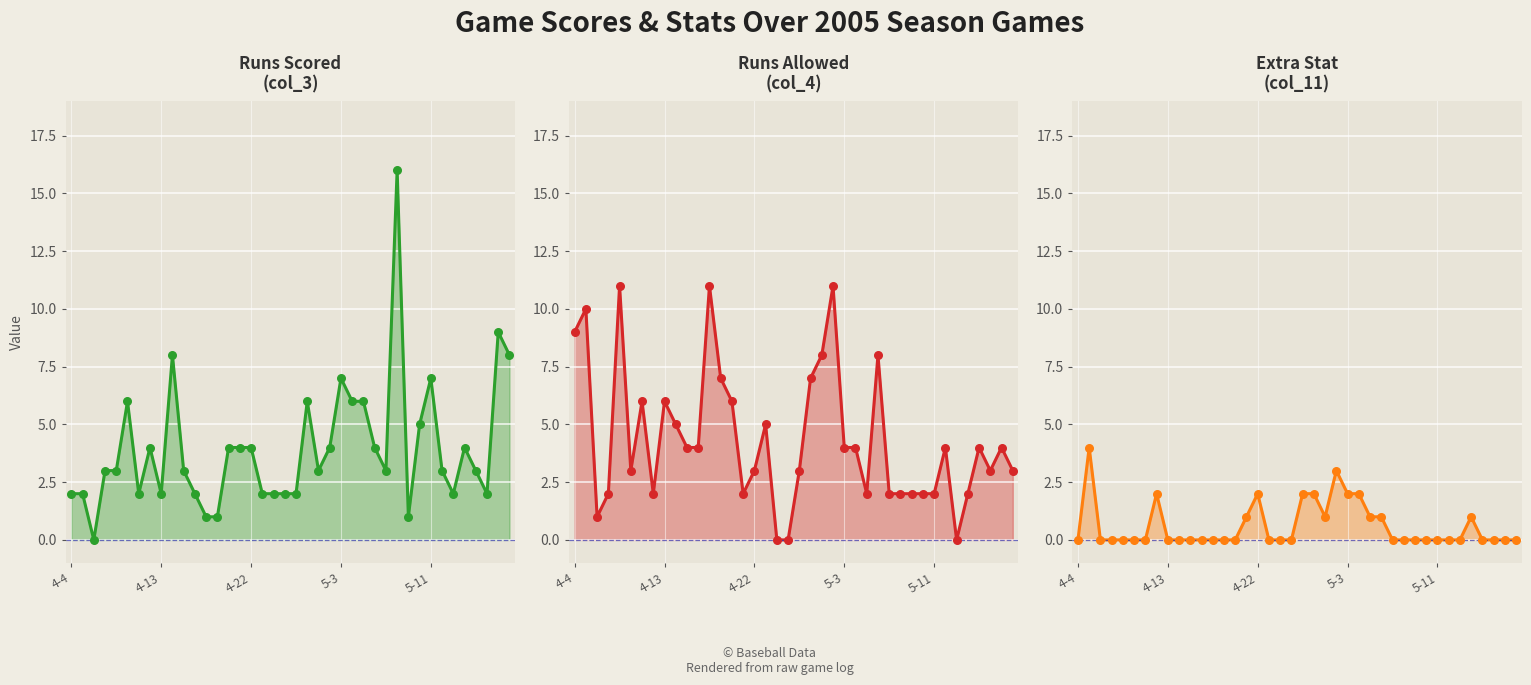

What are all the series names shown in the legend?

col_3 line, col_4 line, col_11 line